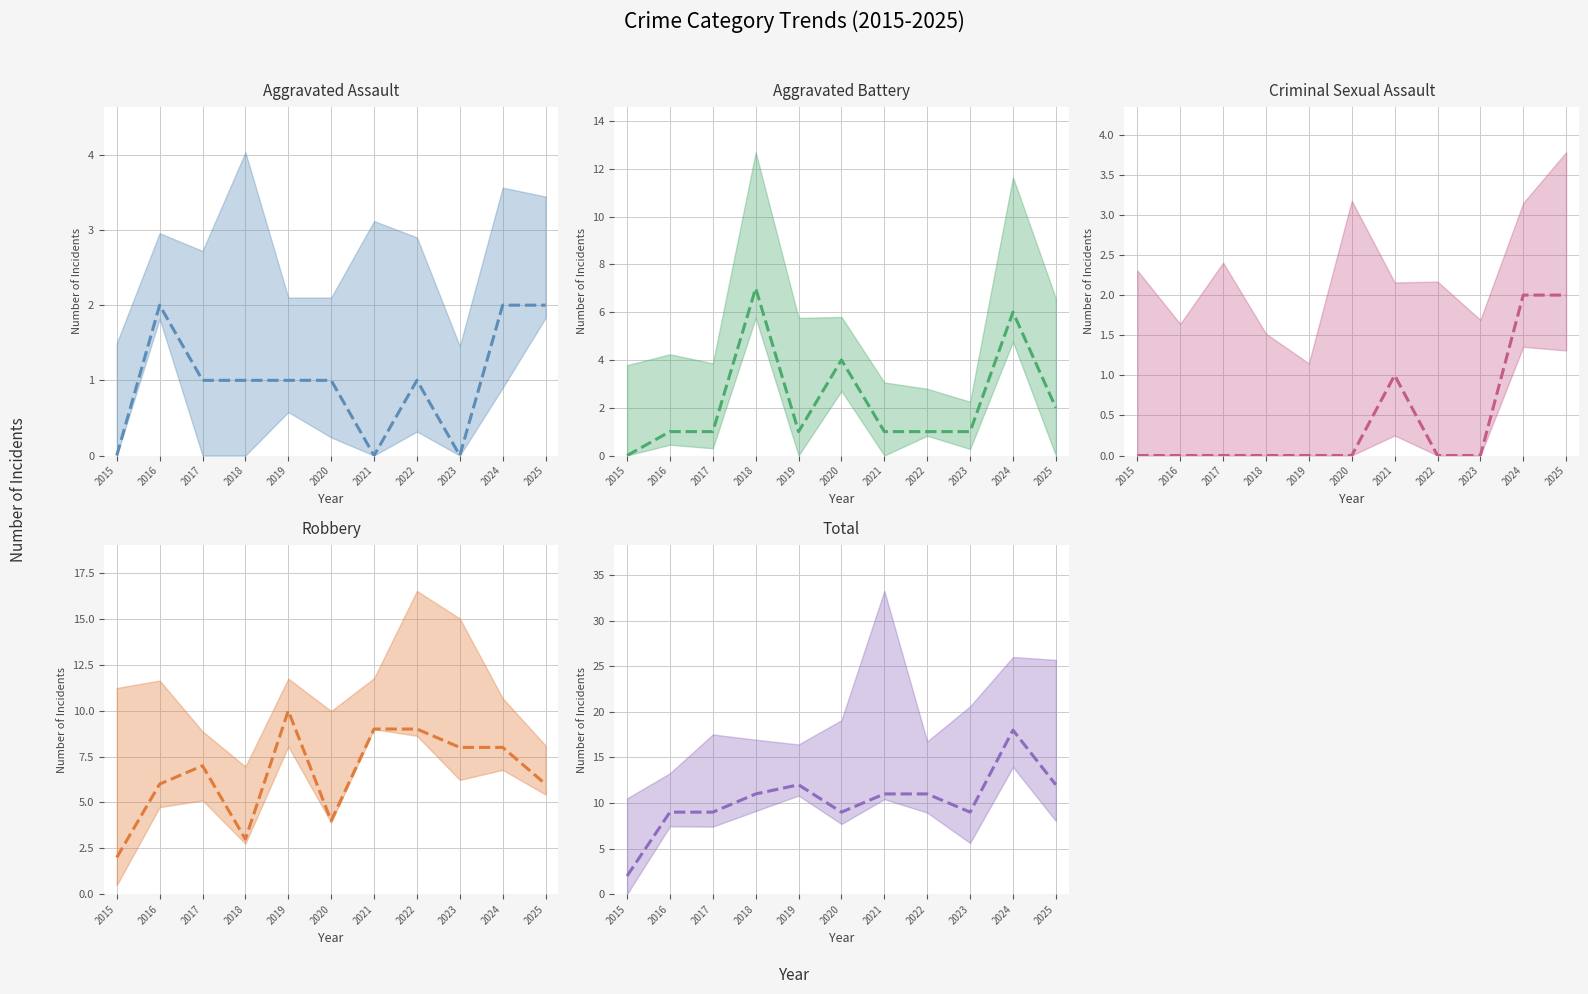

Is this an area chart (filled region under the line)?

No